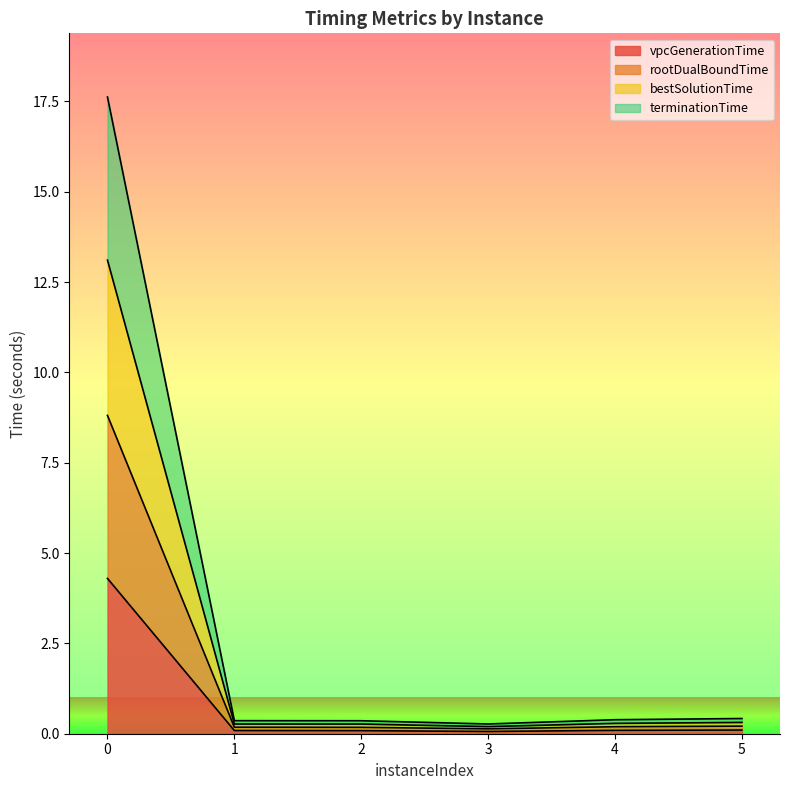

Reading right to left, what are all the values shown in this chart?

vpcGenerationTime: 5=0.1	4=0.1	3=0.1	2=0.1	1=0.1	0=4.3
rootDualBoundTime: 5=0.2	4=0.2	3=0.1	2=0.2	1=0.2	0=8.8
bestSolutionTime: 5=0.3	4=0.3	3=0.2	2=0.3	1=0.3	0=13.1
terminationTime: 5=0.4	4=0.4	3=0.3	2=0.4	1=0.4	0=17.6